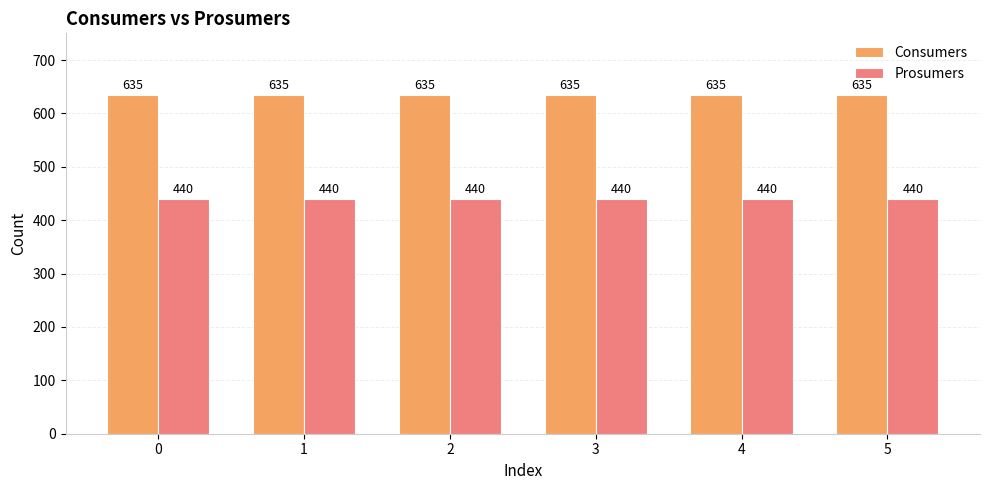

Rank the series by their maximum value, from lowest to highest.

Prosumers, Consumers